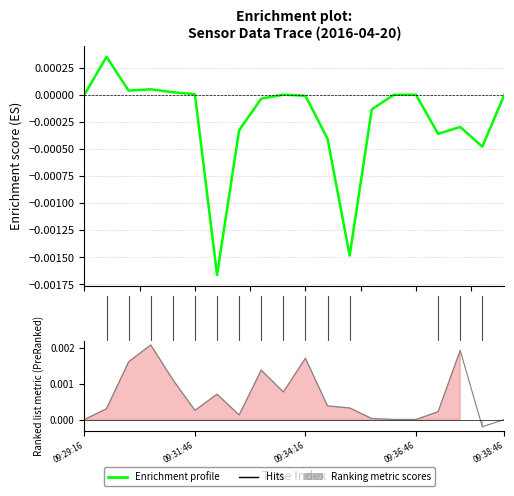

Between 2.5 and 10.0, which is larger?

2.5